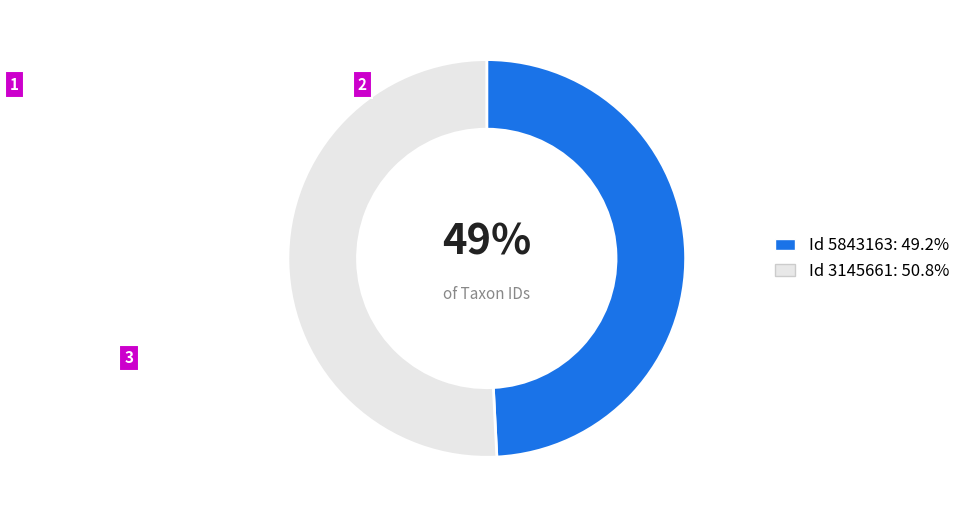

Does any single category account for the majority?

Yes